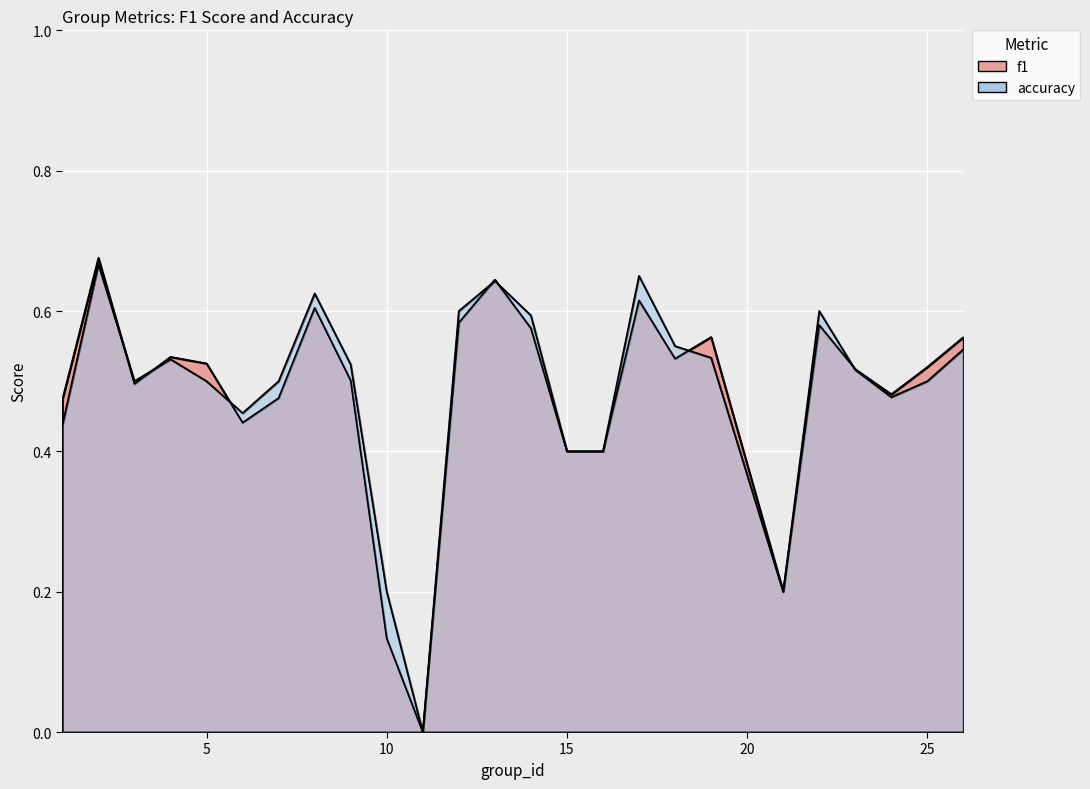

How many intersections are there between f1 and accuracy?

7